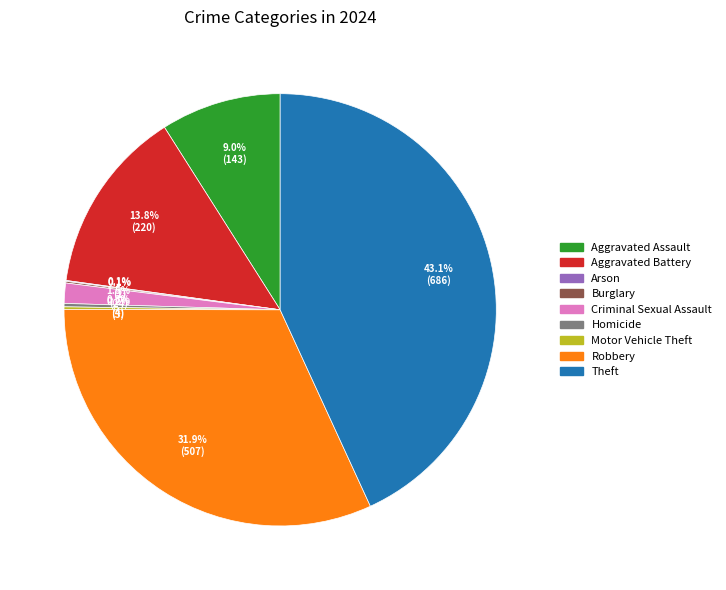

Which slice is the largest?

Theft